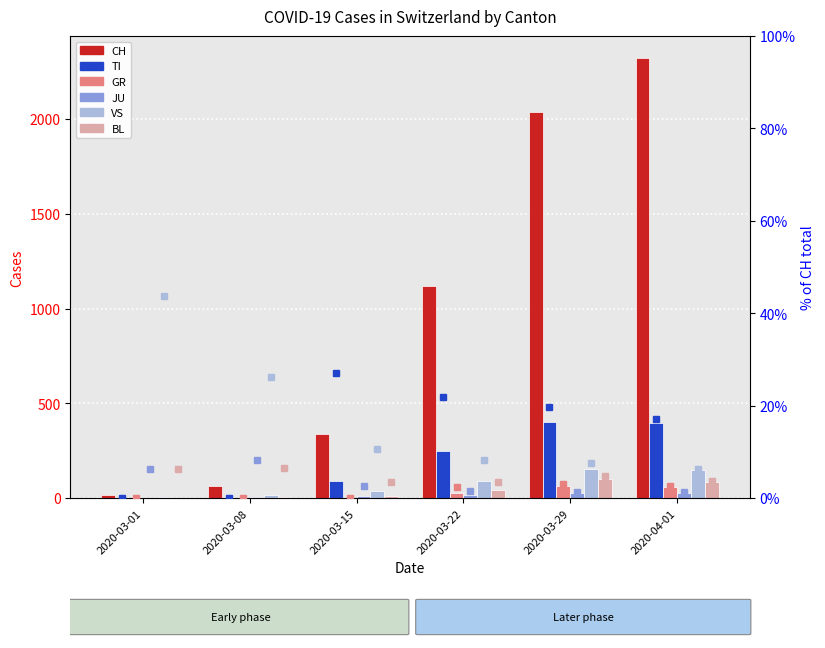

What is the label of the 4th bar from the right?

2020-03-15